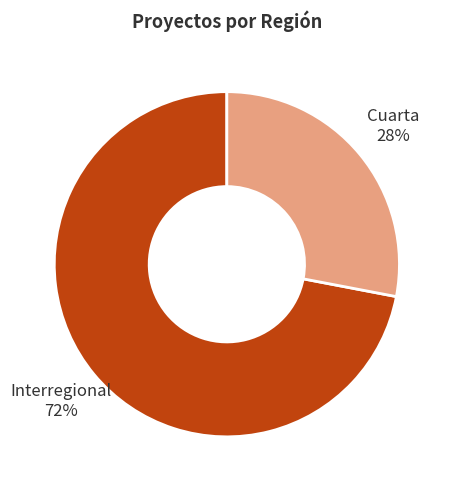

What percentage is the Cuarta slice, to the nearest percent?

28%